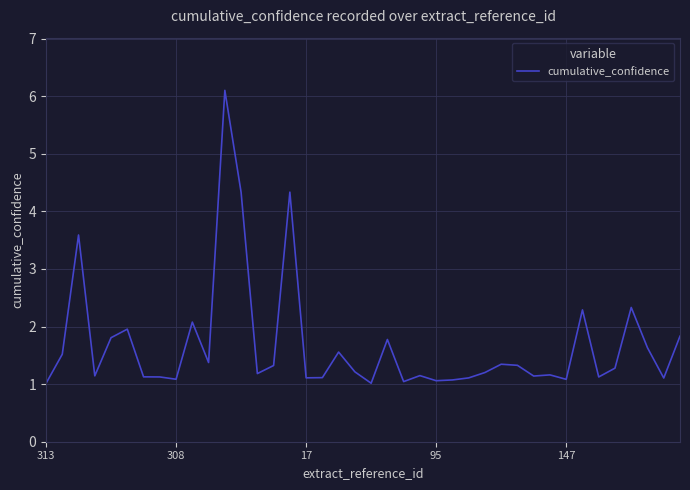

What is the minimum value shown in the chart?

1.0